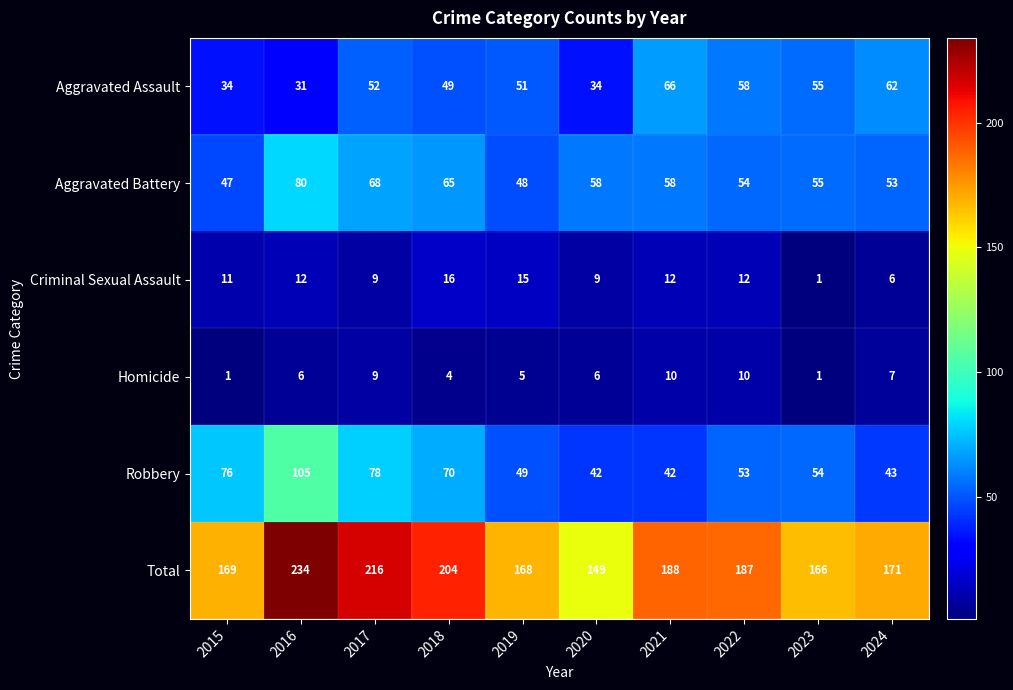

Which series has the largest total across all categories?

Total